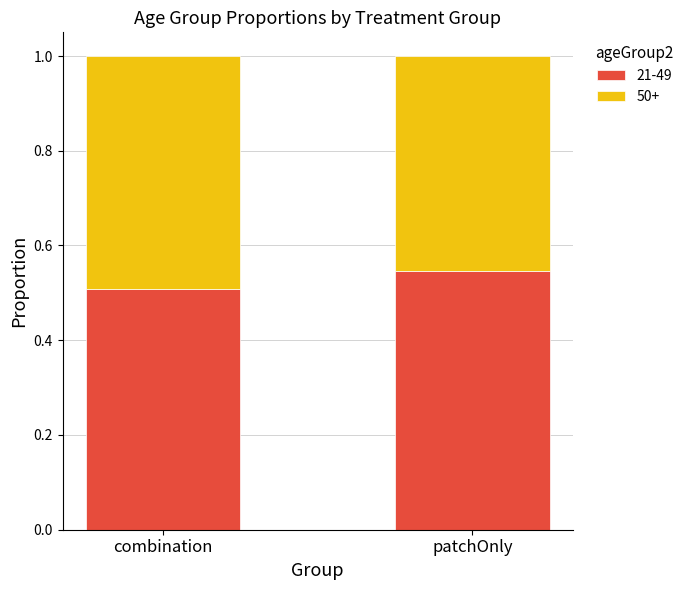

What are all the series names shown in the legend?

21-49, 50+